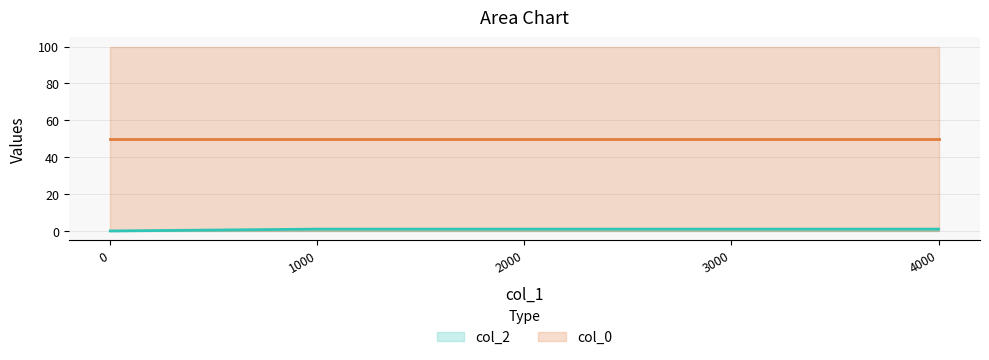

Between 10 and 19, which is larger?

19